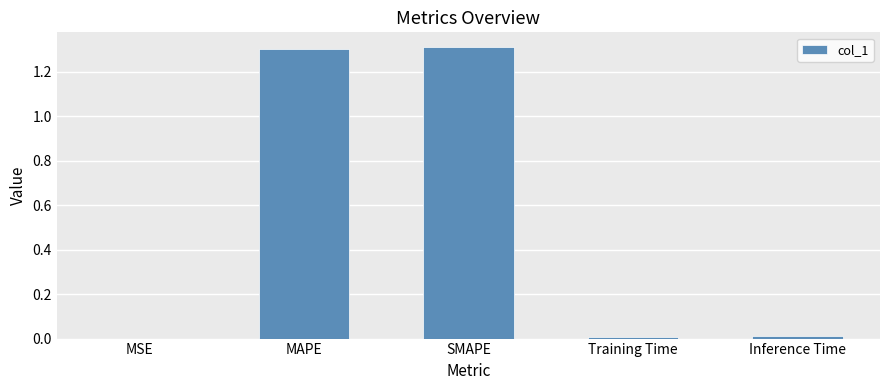

What is the greatest value displayed?

1.3